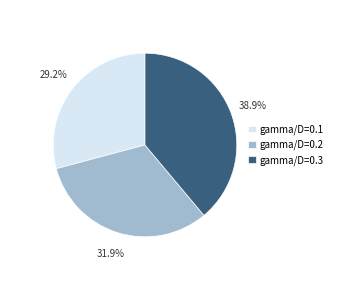

What is the smallest slice in the pie chart?

gamma/D=0.1